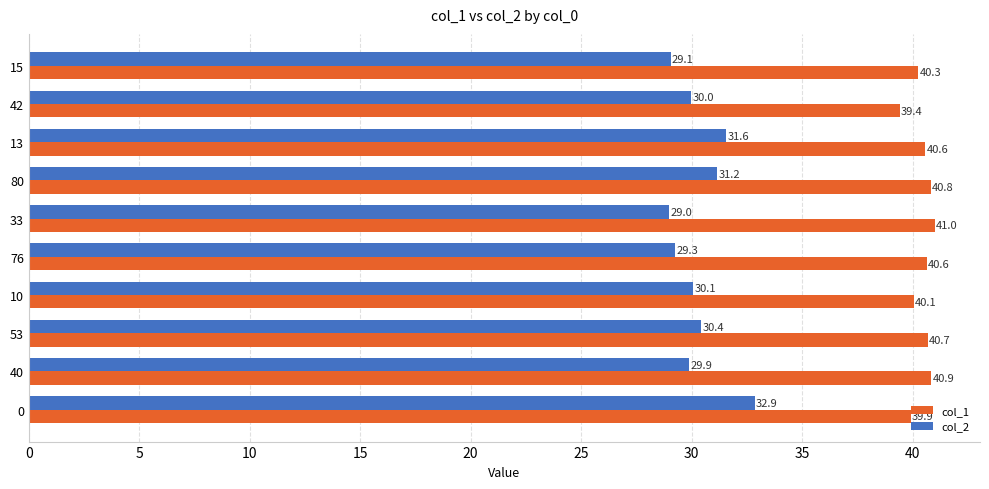

At which category does the chart reach its minimum across all series?

33